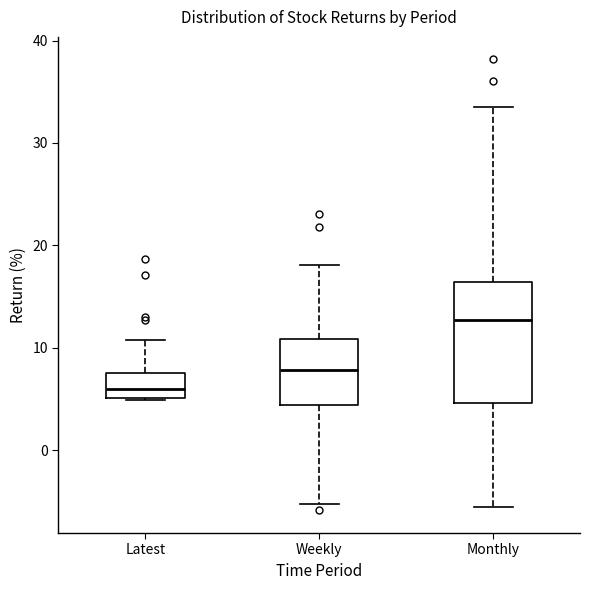

Reading left to right, transcribe this box plot: for each box, give where its median line is, the range the box spans, and where its two whiskers end, as read against the y-axis. The values are not printed on the chart, so give them approximately, as read against the axis.

Latest: median 6, box 5 to 7, whiskers 5 to 11
Weekly: median 8, box 4 to 11, whiskers -5 to 18
Monthly: median 13, box 5 to 16, whiskers -6 to 34